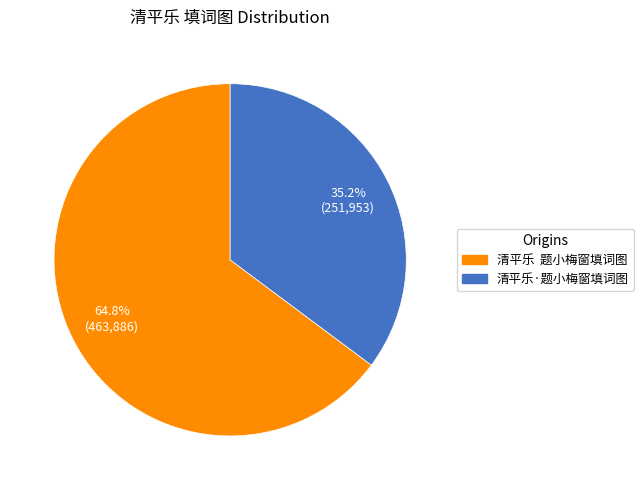

Count the number of slices in the pie.

2